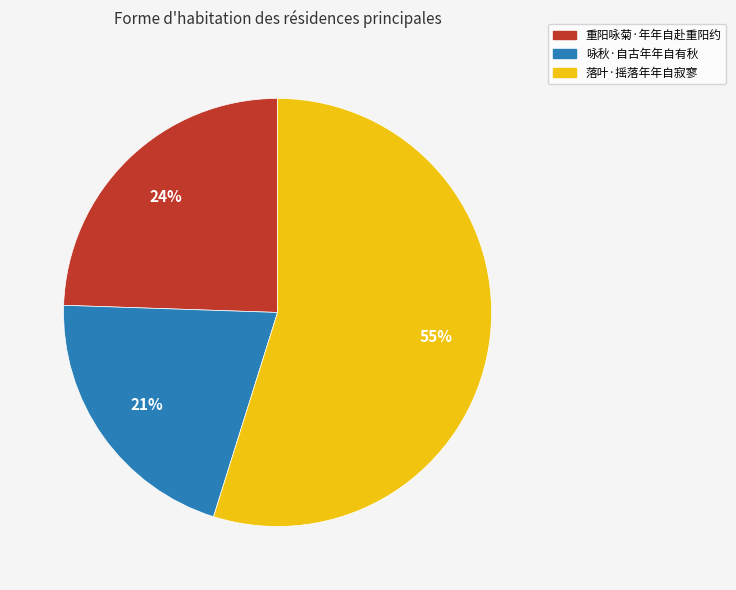

Is 重阳咏菊·年年自赴重阳约 the majority of the pie?

No